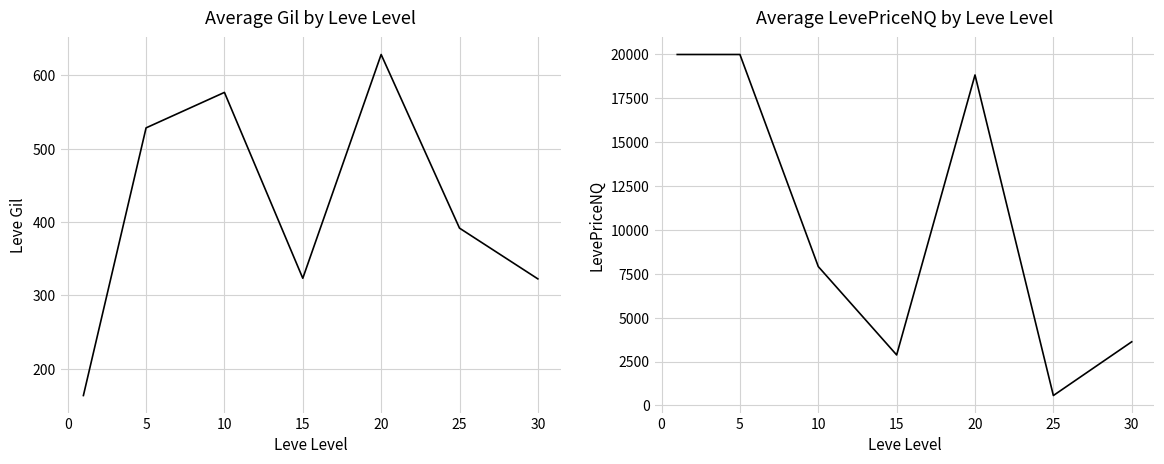

True or false: LevePriceNQ and Leve Gil intersect in this chart.

False